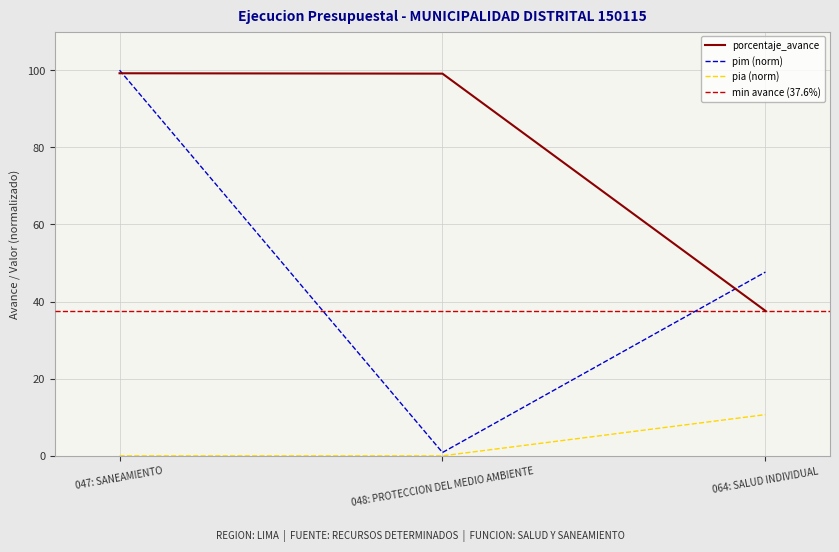

Does the chart display data point markers on the line(s)?

No